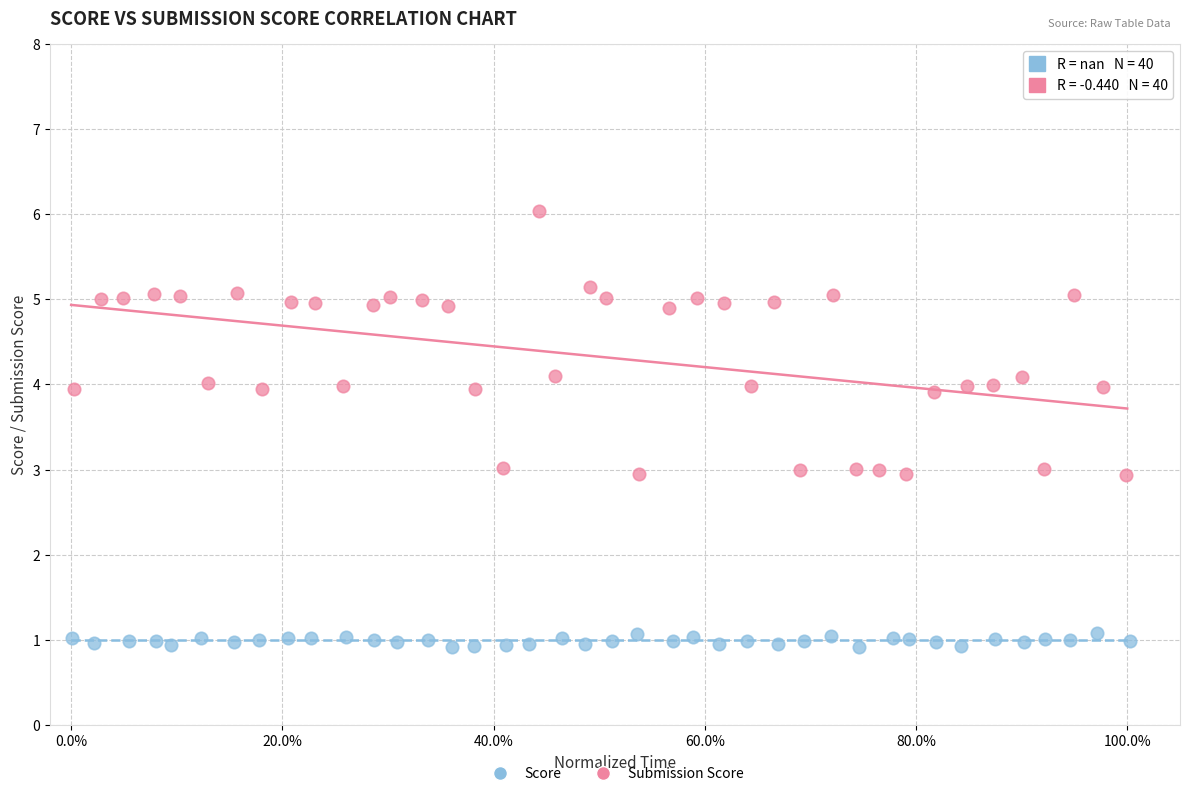

Which series contains the lowest Y value?

Score